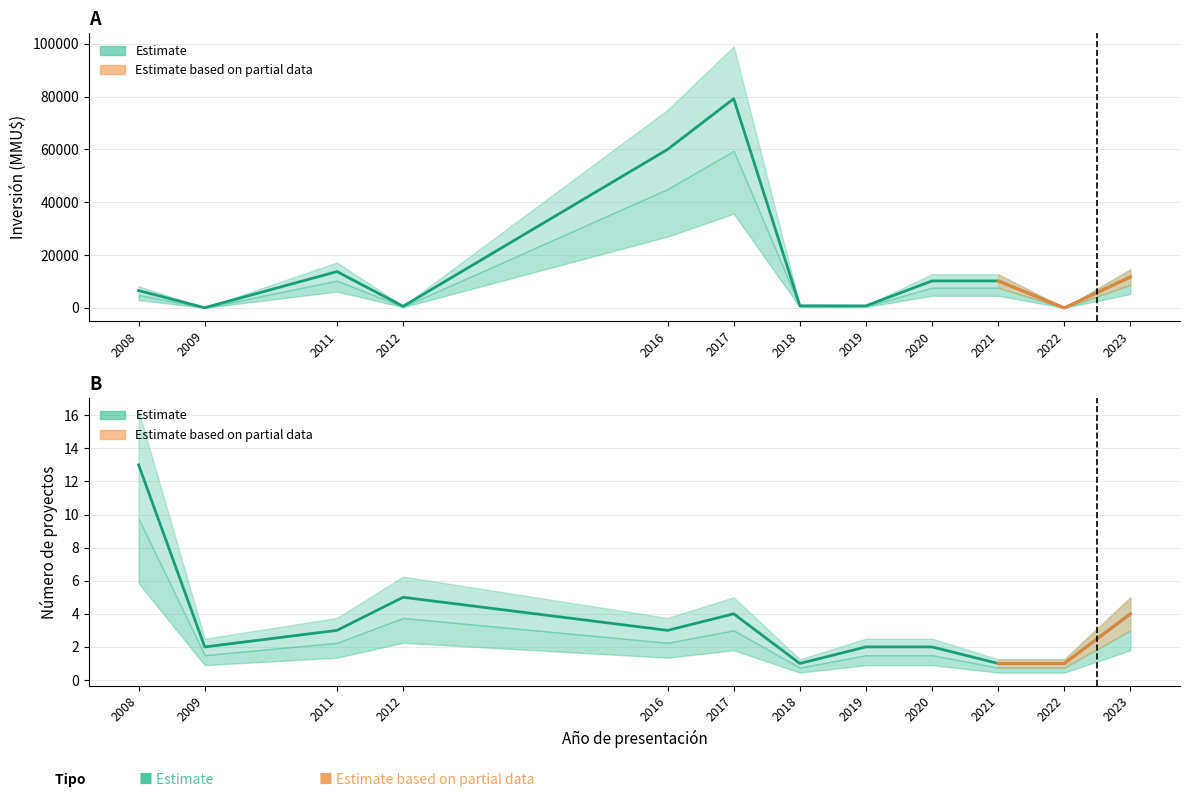

Reading left to right, extract all data points from this chart.

Inversión(MMU$): 2008=6572	2009=72	2011=13753	2012=600	2016=60000	2017=79200	2018=807	2019=770	2020=10213	2021=10213	2022=0	2023=11700
Count: 2008=13	2009=2	2011=3	2012=5	2016=3	2017=4	2018=1	2019=2	2020=2	2021=1	2022=1	2023=4